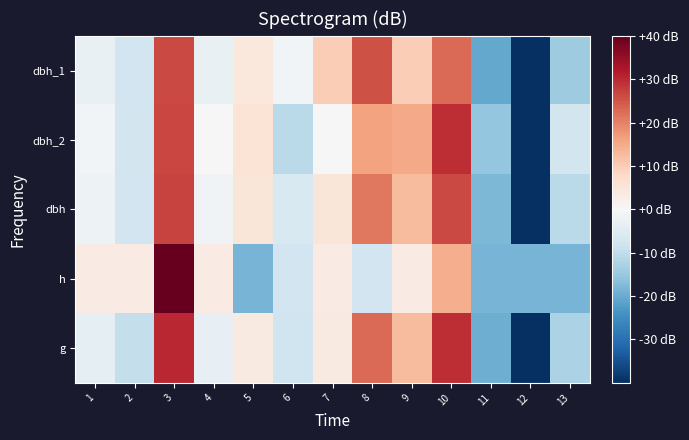

What is the smallest value displayed?

-51.3